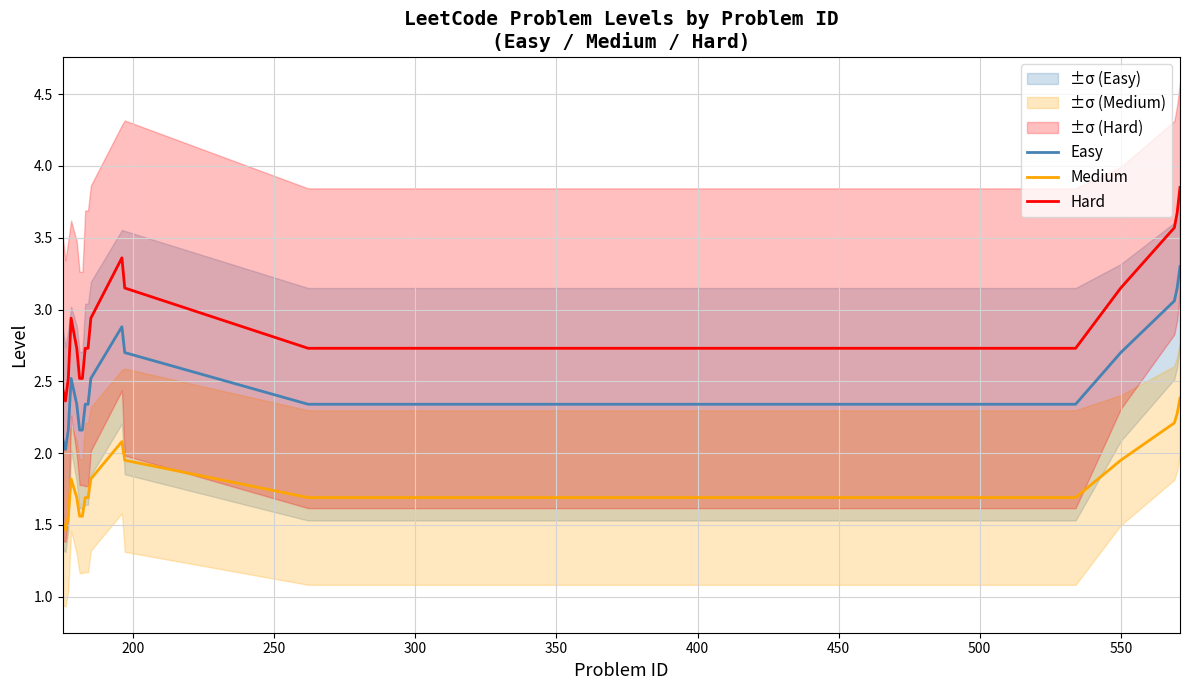

True or false: Medium and Easy cross at least once.

False